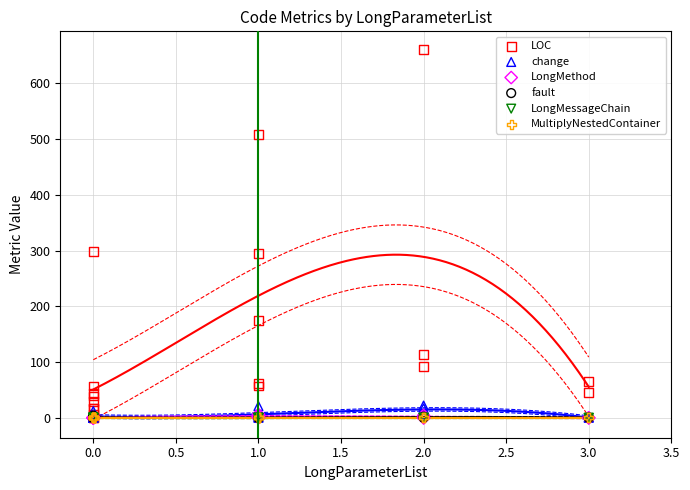

Which series reaches the maximum Y coordinate?

LOC